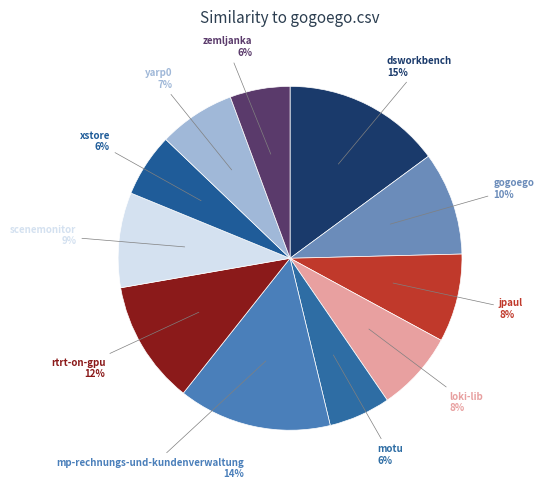

Rank the categories by value from lowest to highest.

zemljanka.csv, motu.csv, xstore.csv, yarp0.csv, loki-lib.csv, jpaul.csv, scenemonitor.csv, gogoego.csv, rtrt-on-gpu.csv, mp-rechnungs-und-kundenverwaltung.csv, dsworkbench.csv